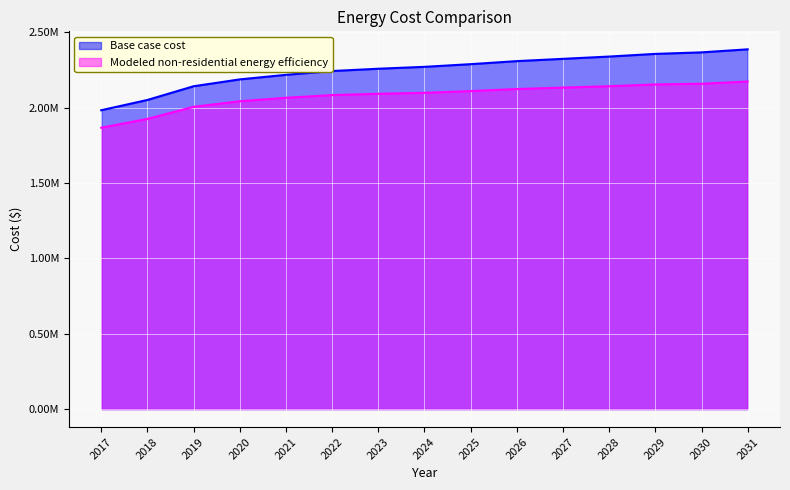

Is the value of Modeled non-residential energy efficiency at 2023 greater than the value of Base case cost at 2026?

No